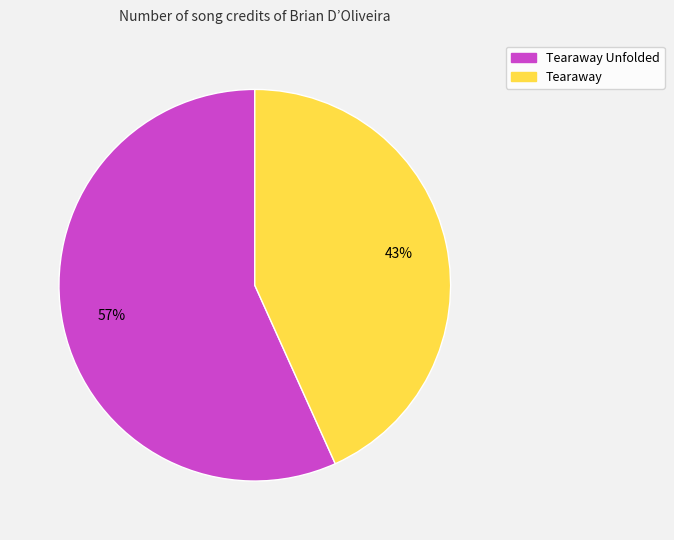

Count the number of slices in the pie.

2